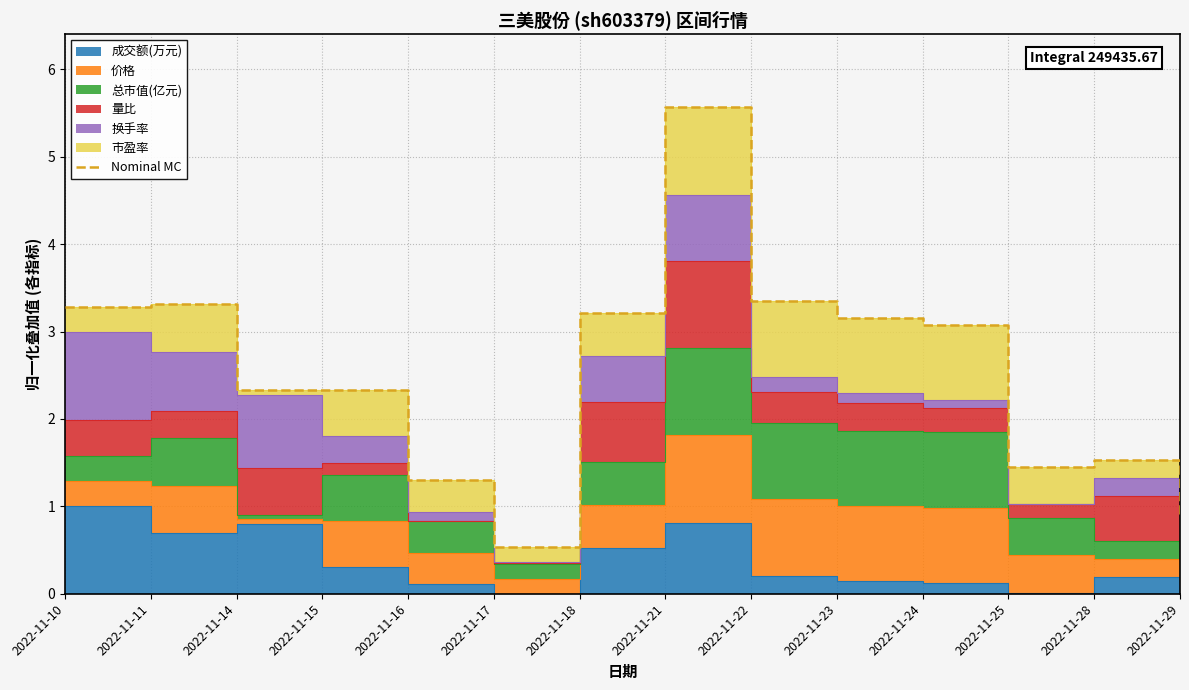

What is the value of the 8th point from the left?

5.6